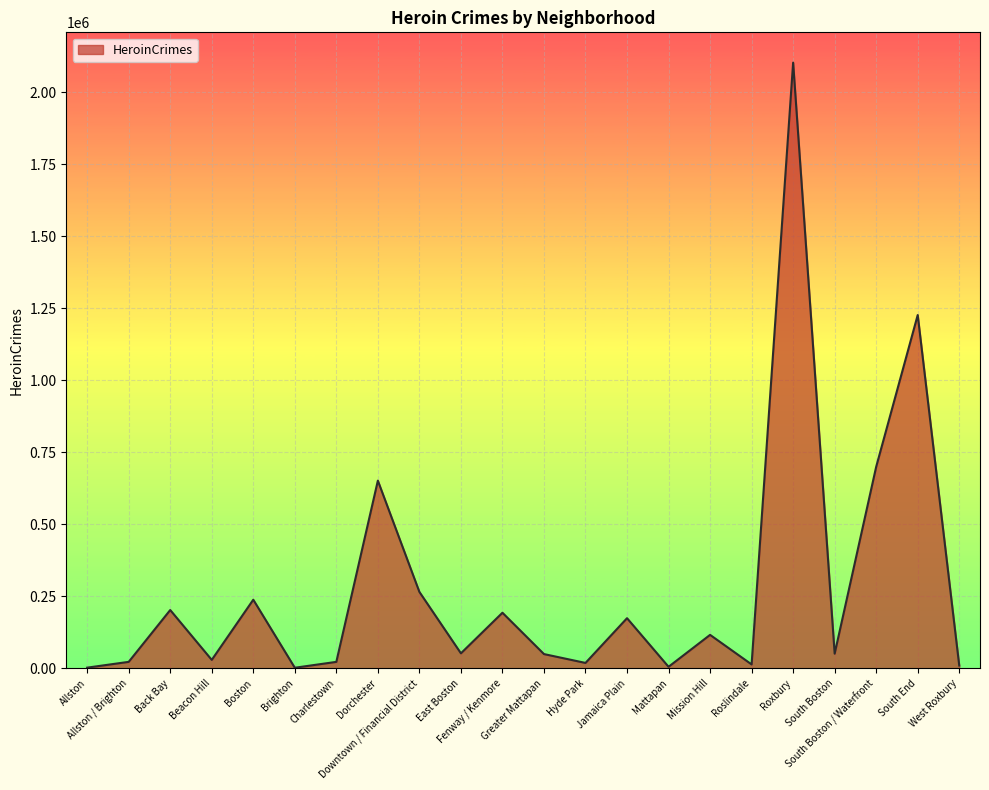

What is the approximate value at Jamaica Plain?

173830